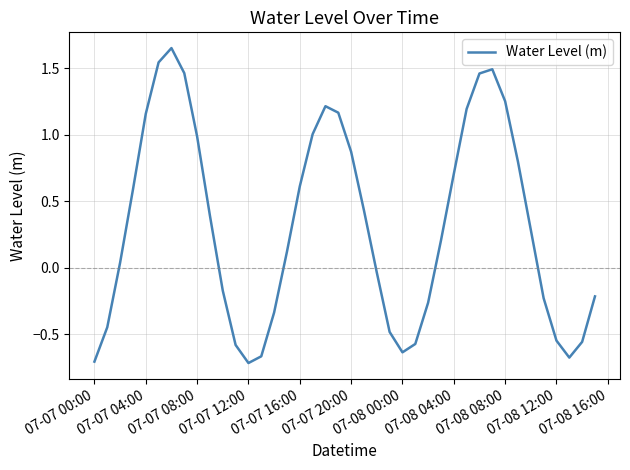

What is the difference between the maximum and minimum values?

2.4